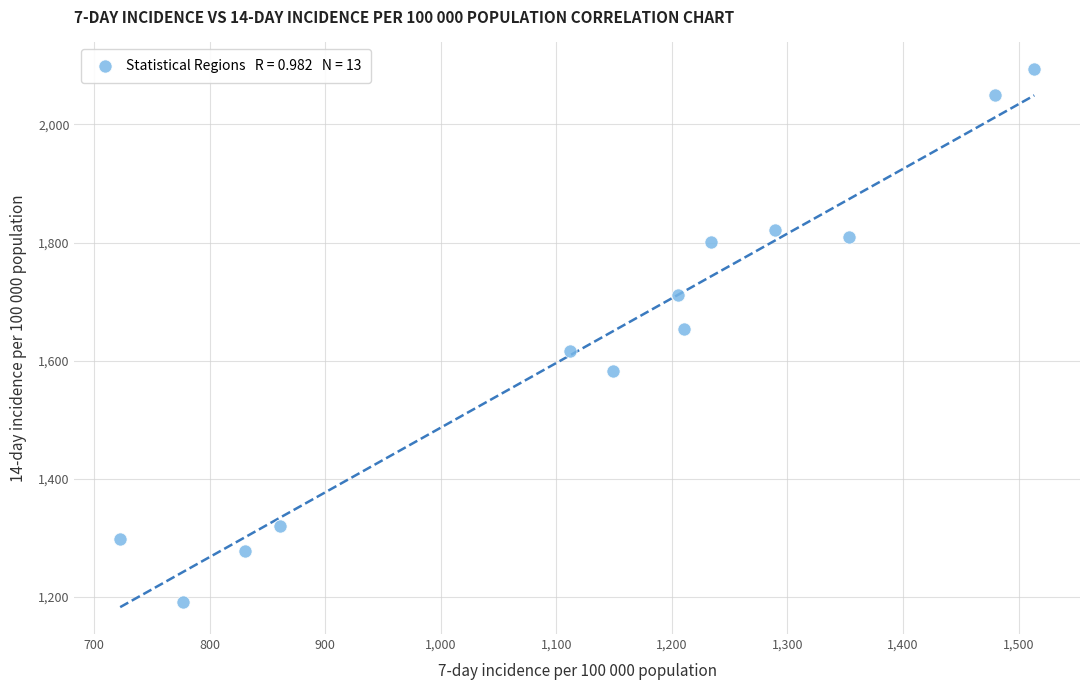

What is the range of Y values (max minus min)?

902.5